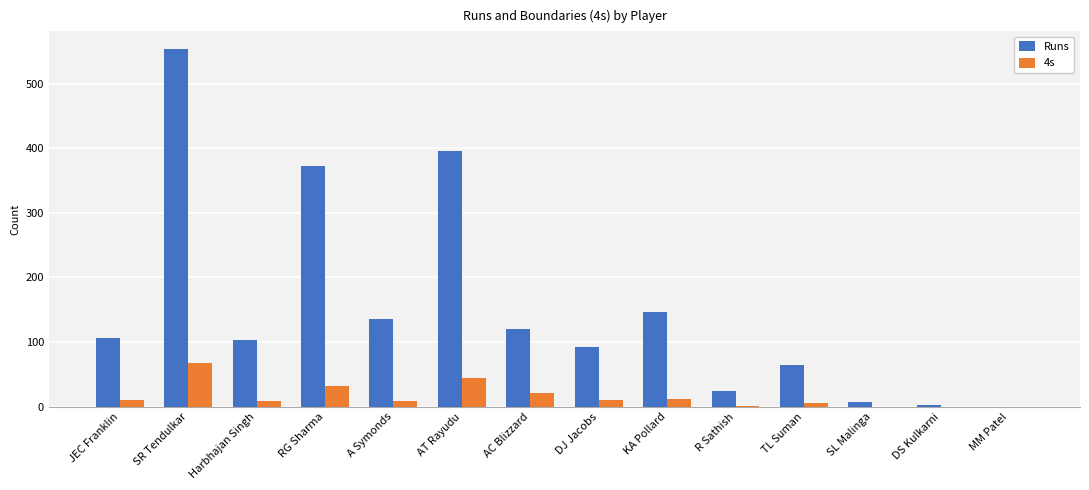

Between TL Suman and SL Malinga, which series saw the biggest shift?

Runs